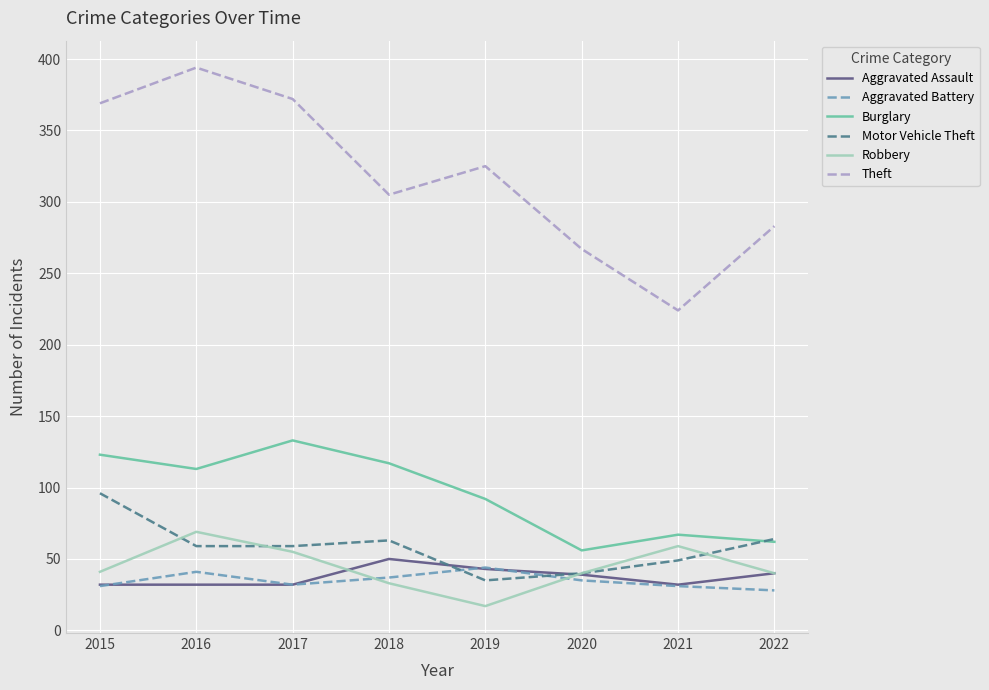

In Aggravated Assault, how many points are higher than both neighbors (excluding endpoints)?

1